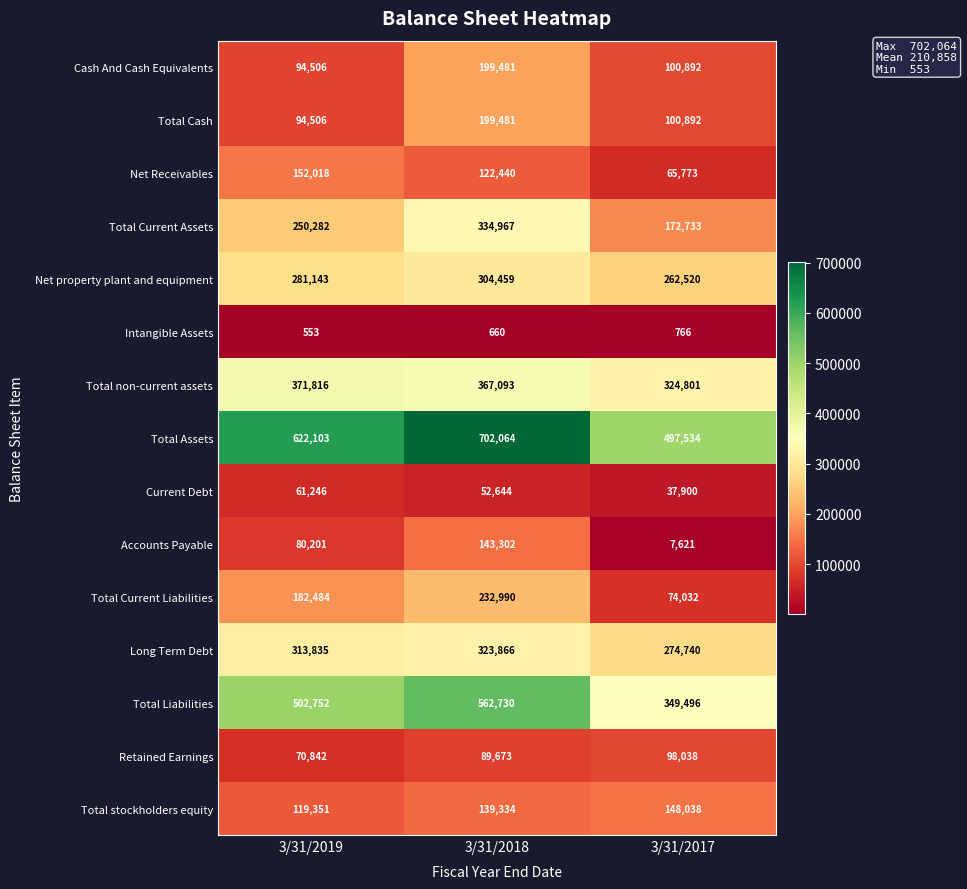

How many Total Liabilities values are between 349496 and 562730?

3